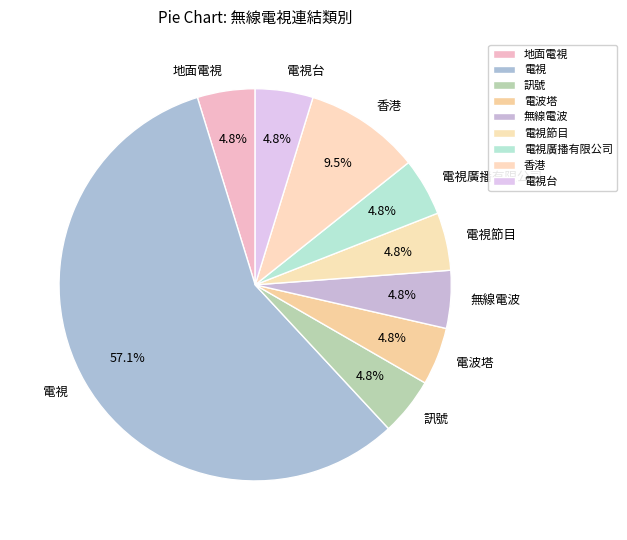

Does 電視 represent more than half of the total?

Yes